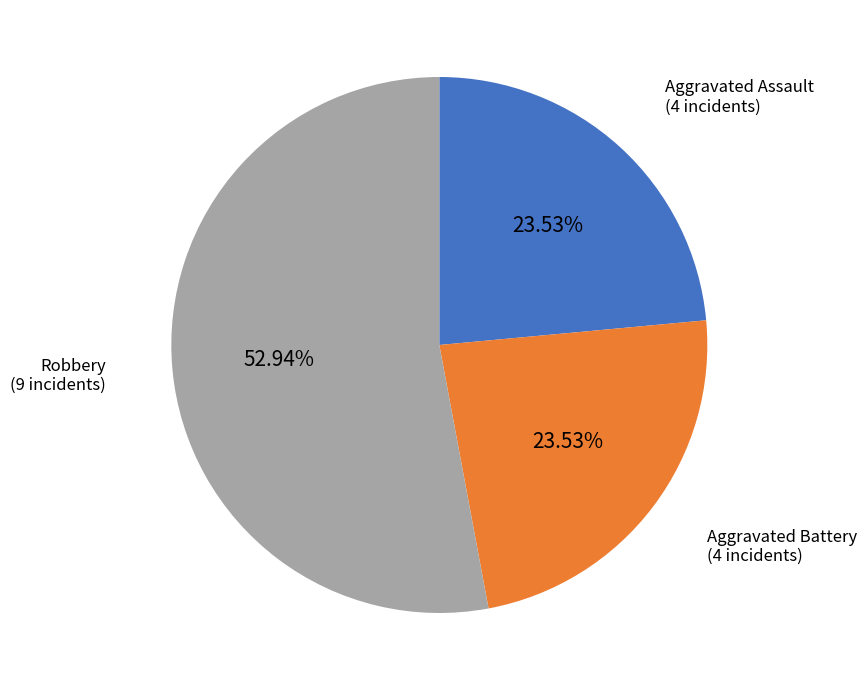

Is there a majority slice in this chart?

Yes